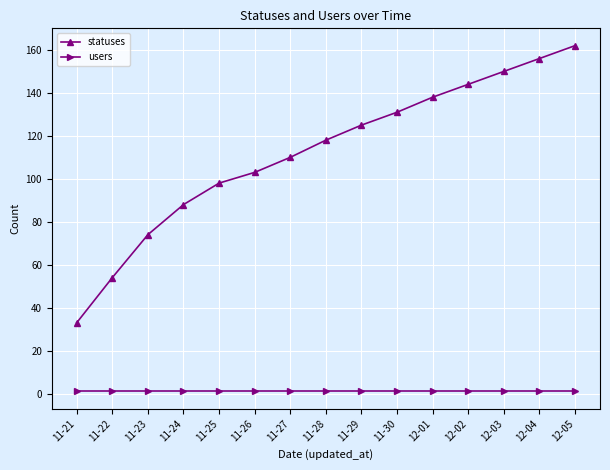

The statuses series shows 109 at 11-23. True or false?

False